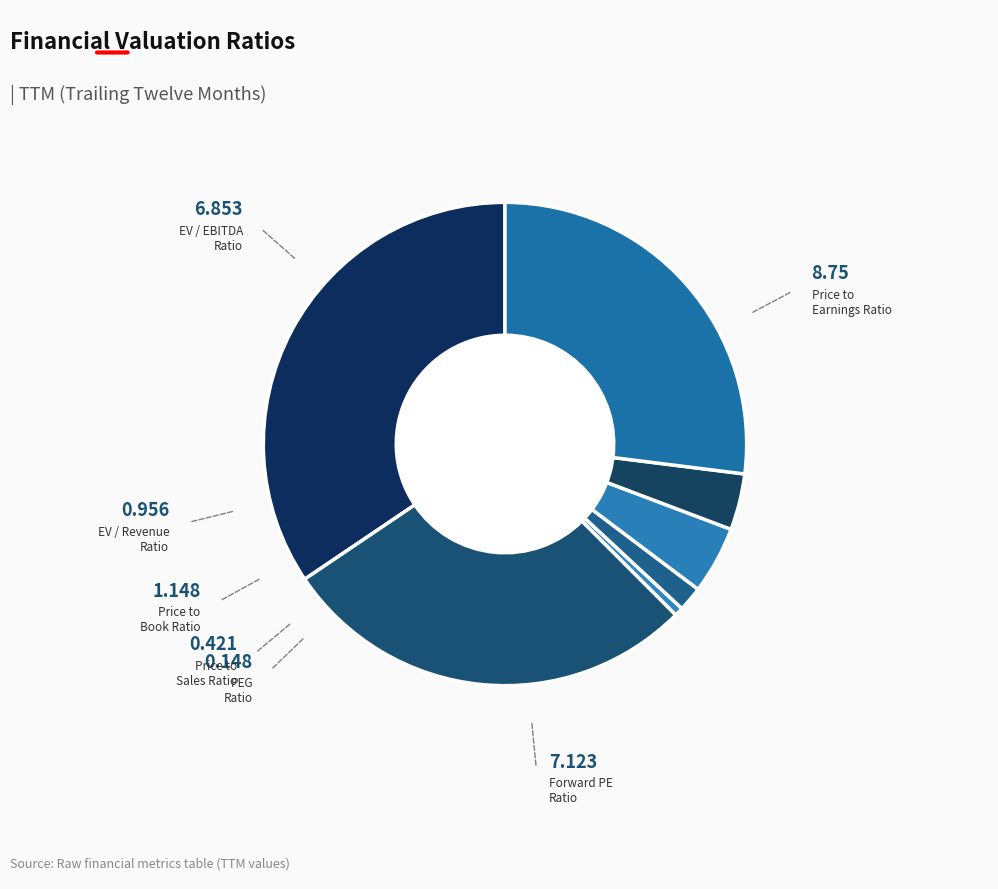

Count the number of slices in the pie.

7